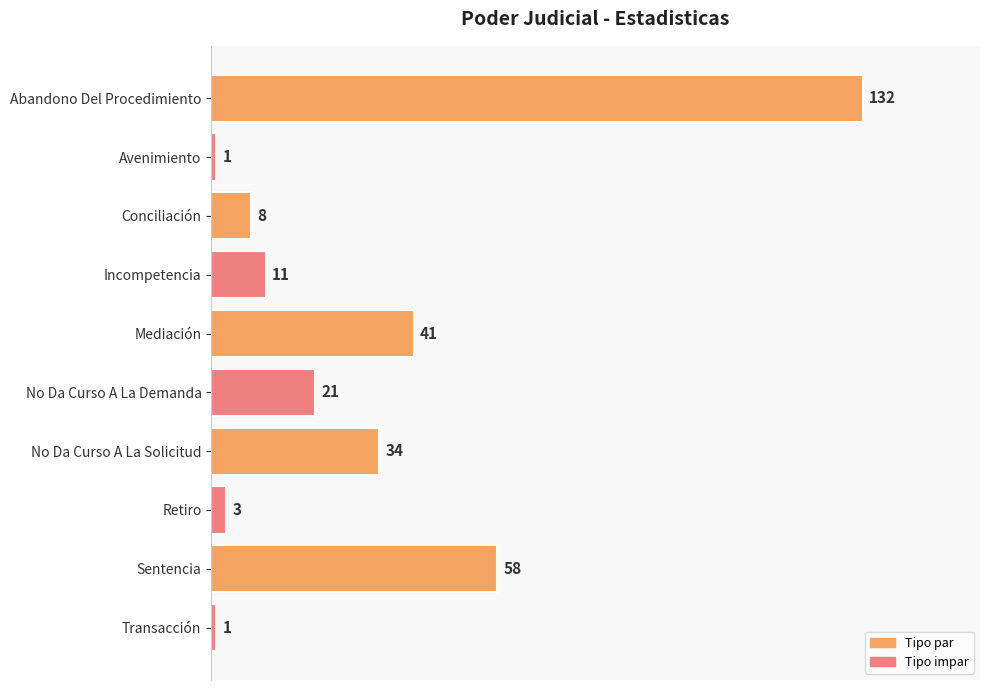

What is the difference between the values at No Da Curso A La Demanda and No Da Curso A La Solicitud?

13